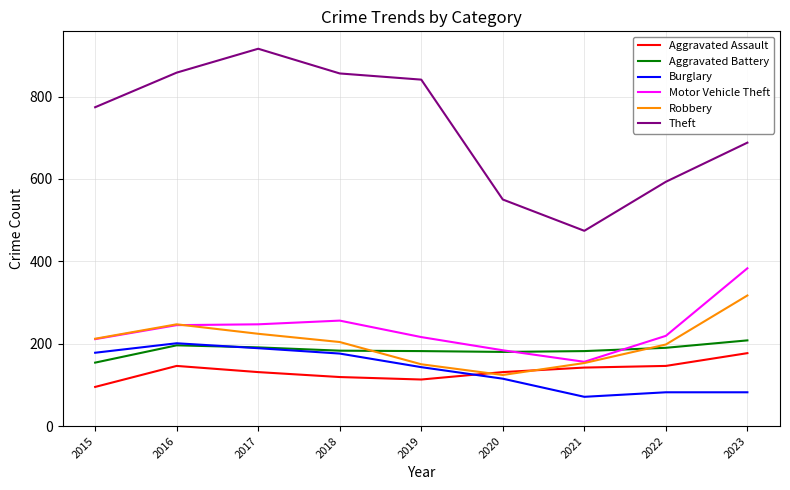

How many intersections are there between Burglary and Aggravated Battery?

1